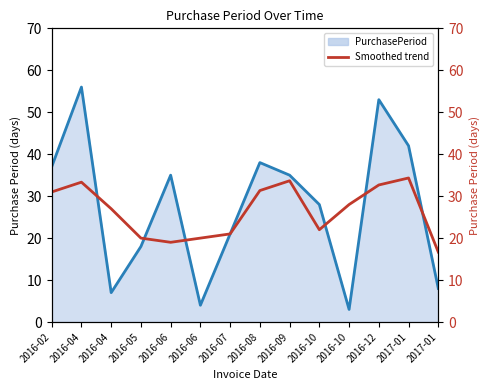

At how many categories does at least one series exceed 4?

14